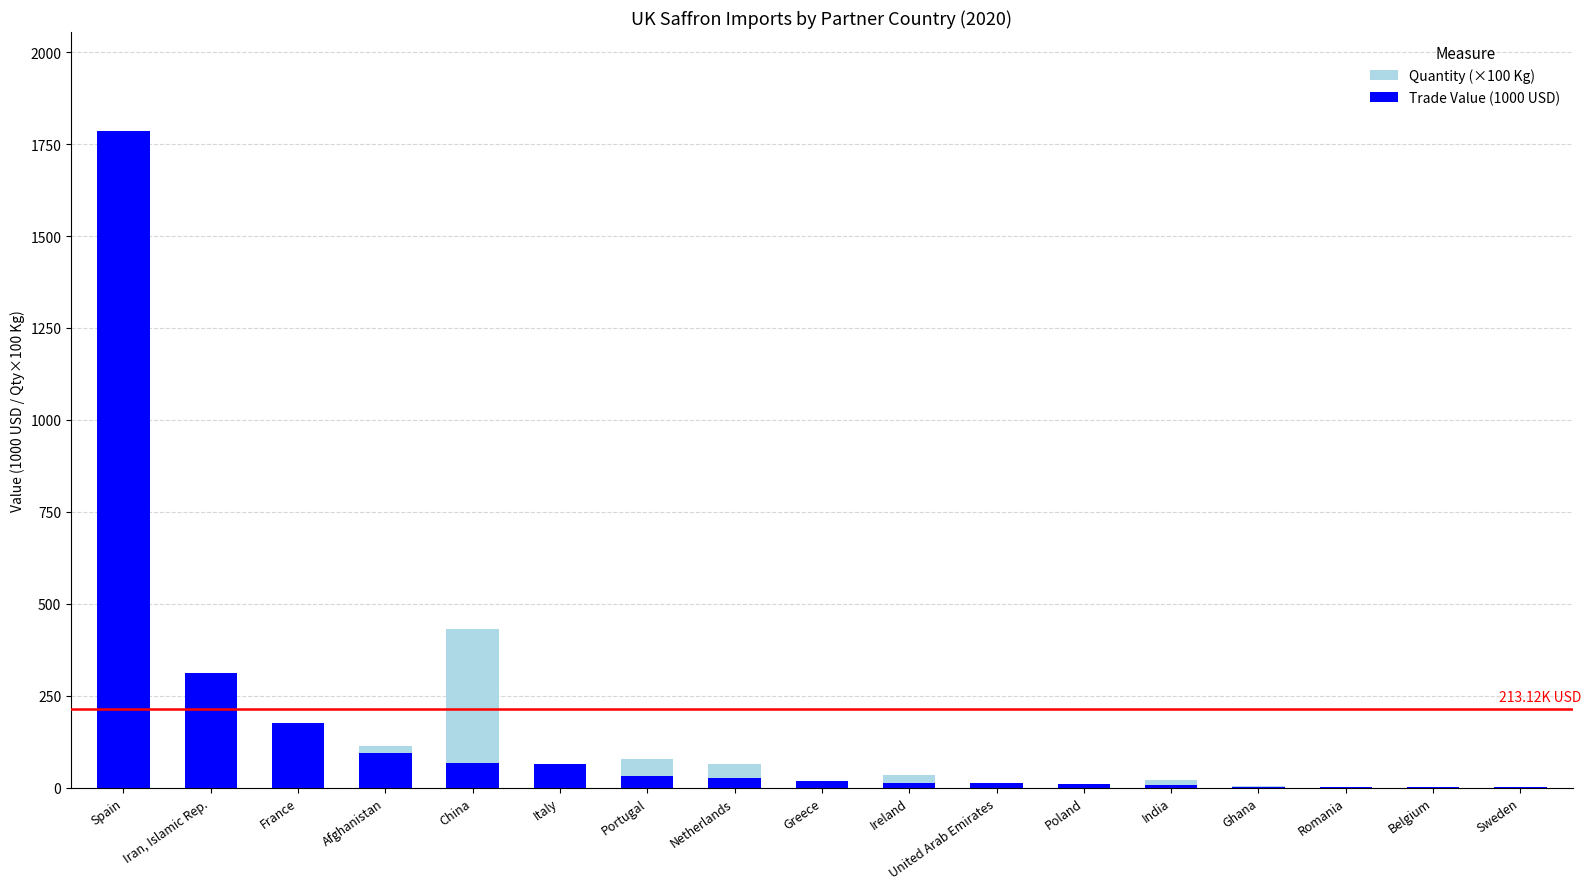

What is the sum of all Trade Value (1000 USD) values?

2614.3